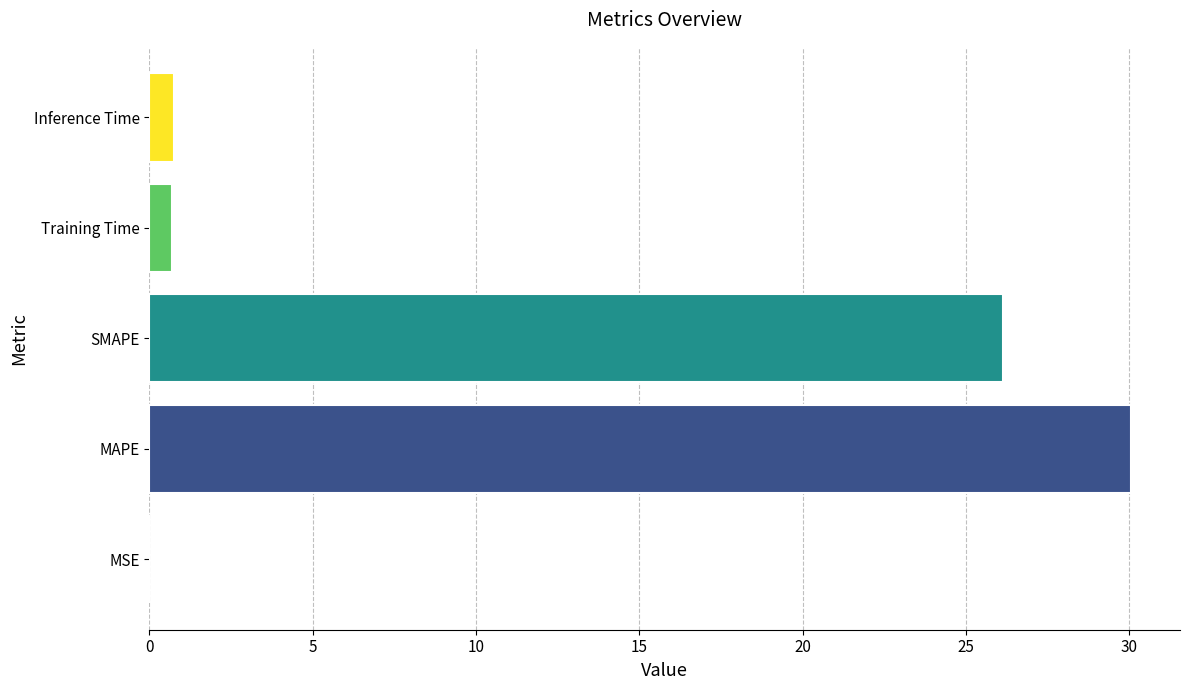

Between SMAPE and Inference Time, which is larger?

SMAPE